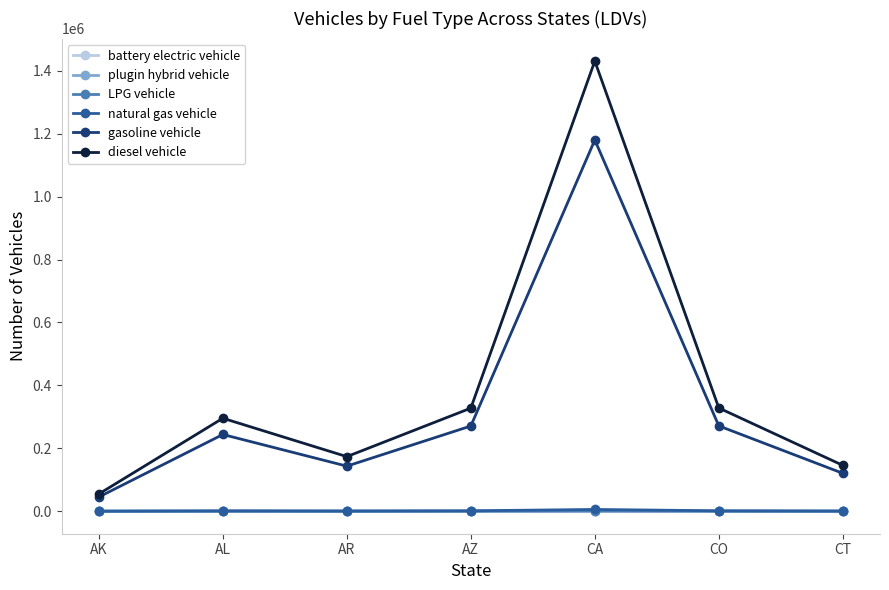

What is the maximum value shown in the chart?

1431018